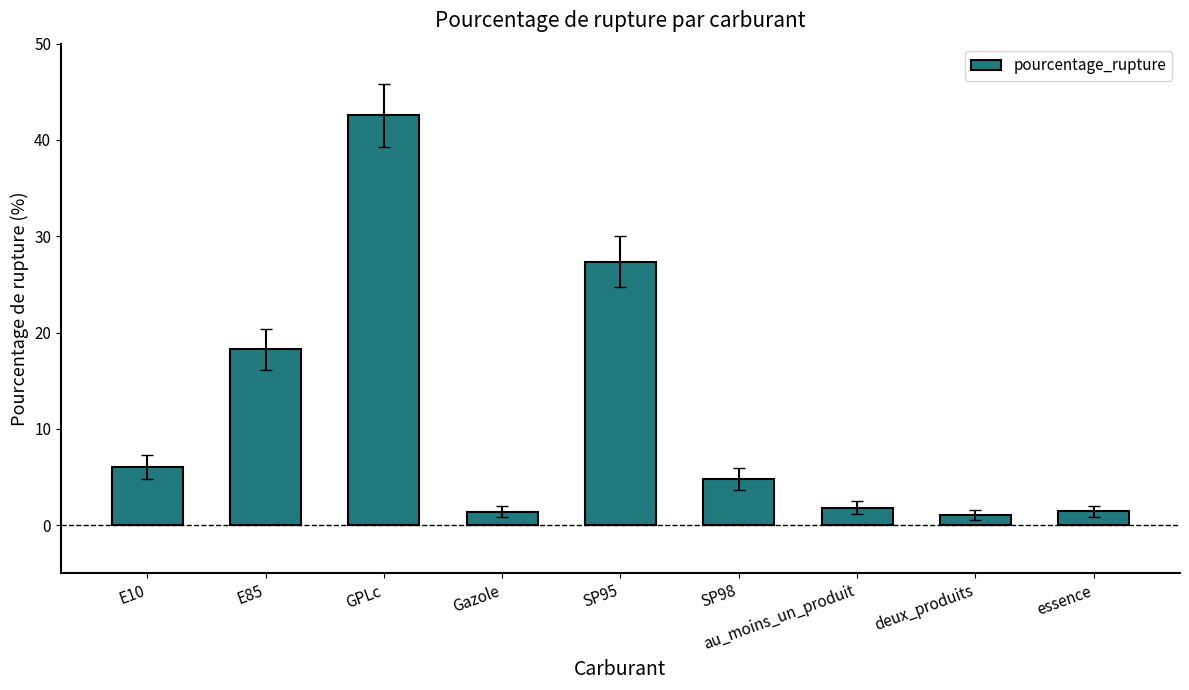

Between deux_produits and SP98, which is larger?

SP98